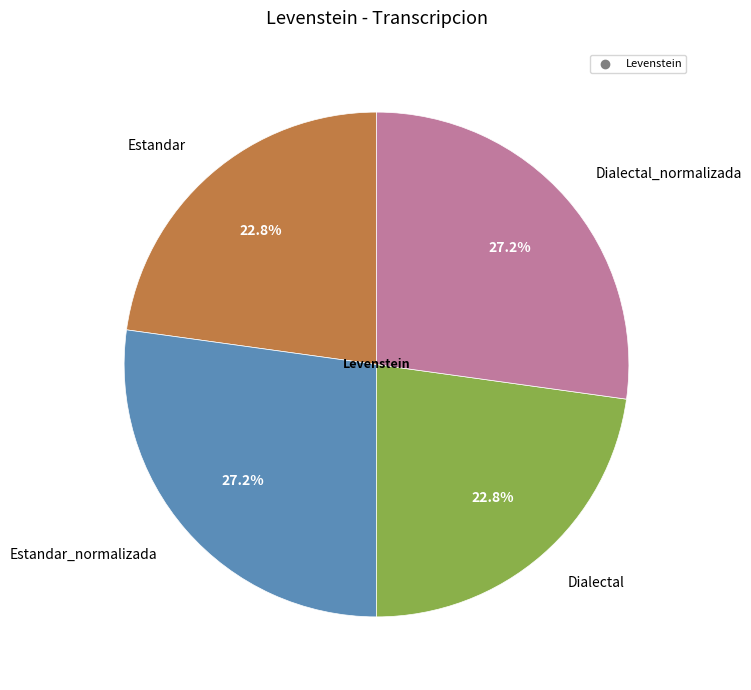

To the nearest percent, what is the combined percentage of Estandar_normalizada and Dialectal?

50%